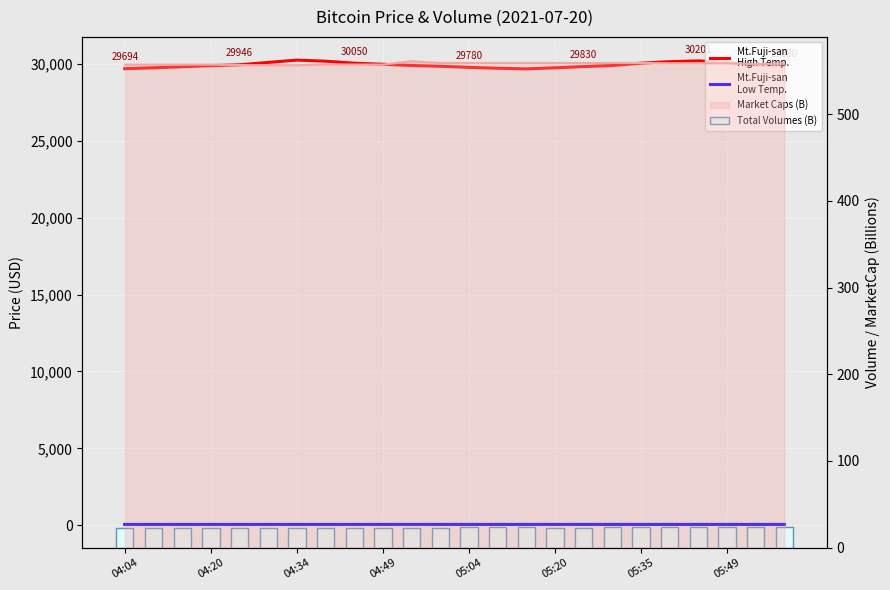

What is the difference between the second highest and second lowest values in the Mt.Fuji-san
High Temp. series?

507.2